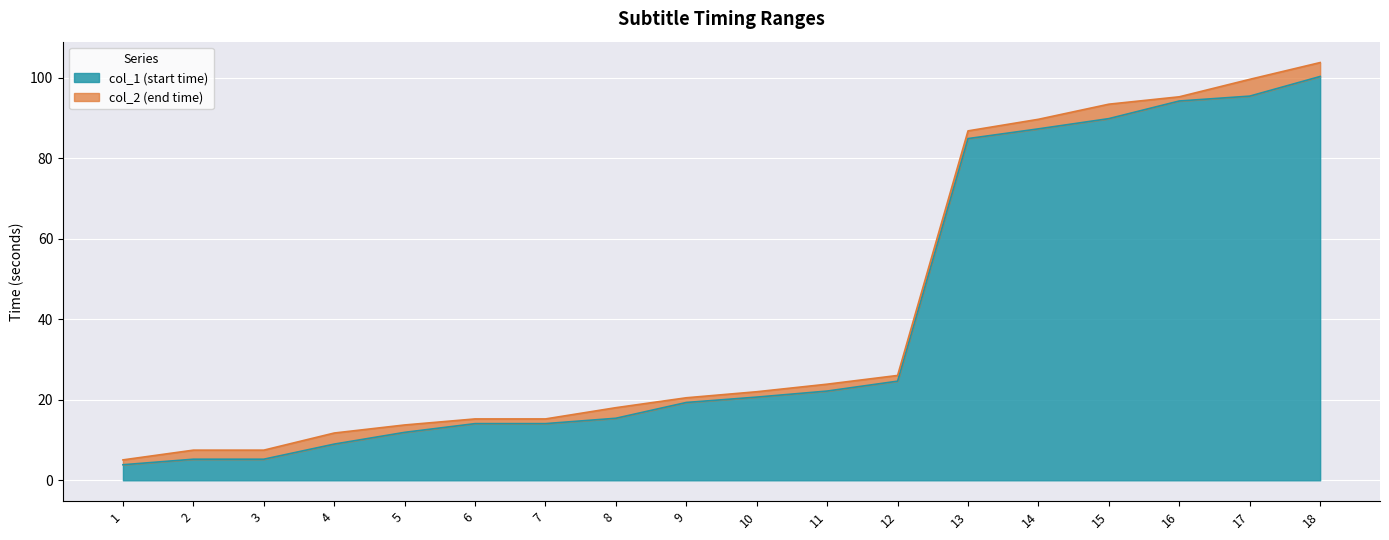

What is the difference between the maximum and second lowest values in the col_2 series?

96.3